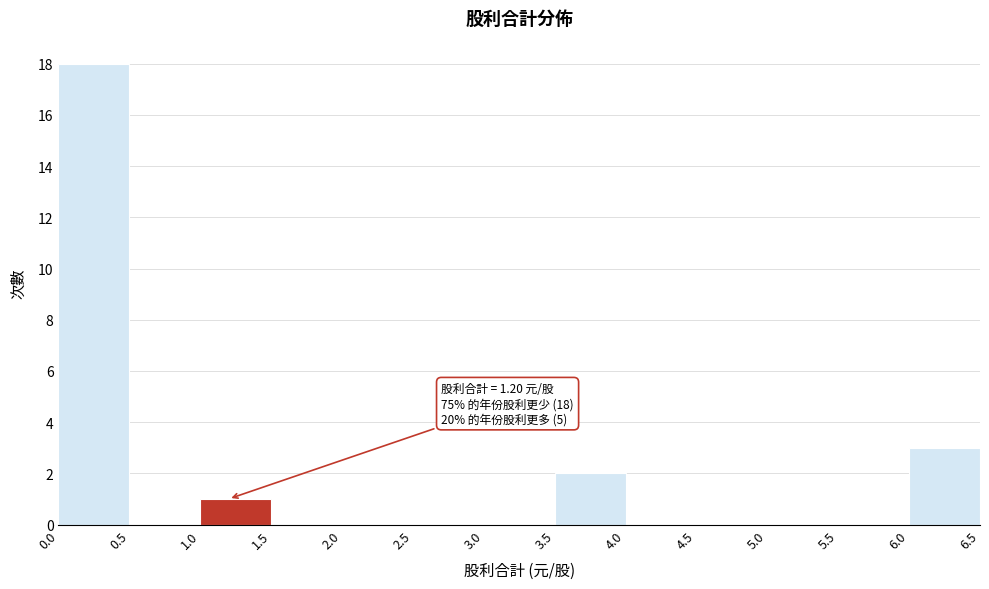

Over which range of the x-axis is the bar tallest?

0.0 to 0.5